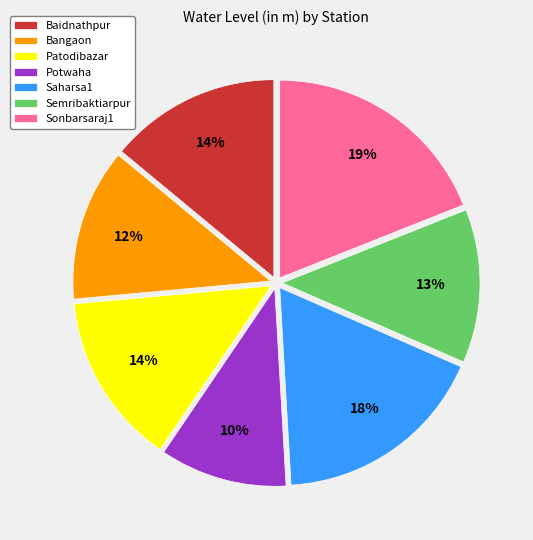

To the nearest percent, what is the combined percentage of Semribaktiarpur and Patodibazar?

27%